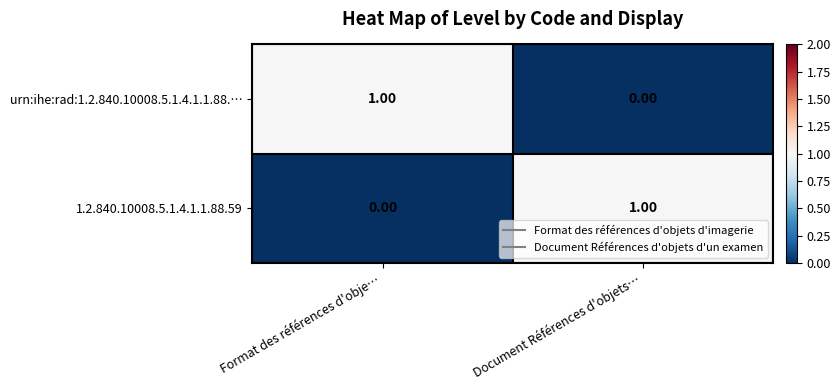

Where is urn:ihe:rad:1.2.840.10008.5.1.4.1.1.88.… nearest to the value 0?

Document Références d'objets…